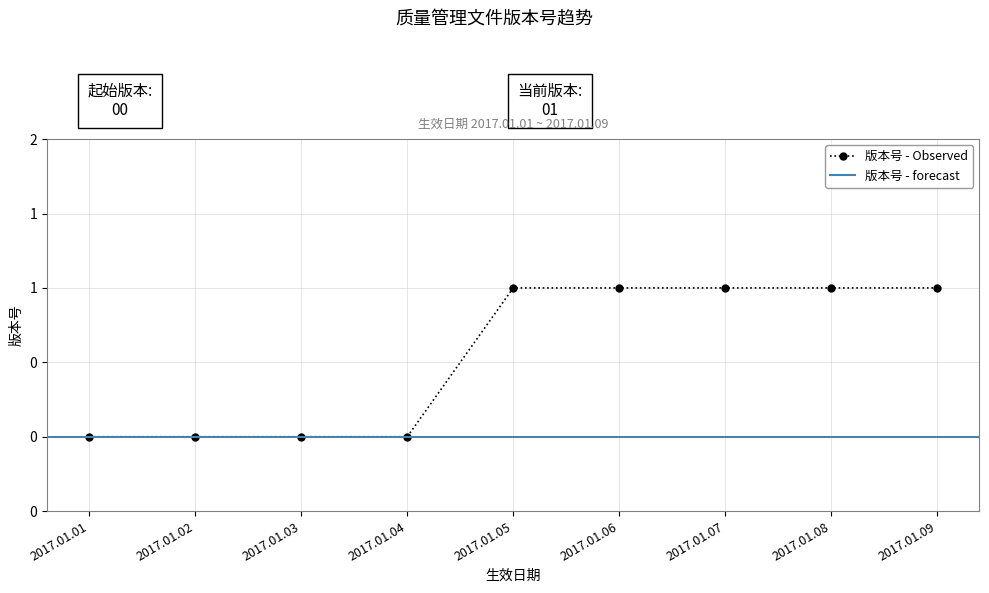

What is the average value?

1